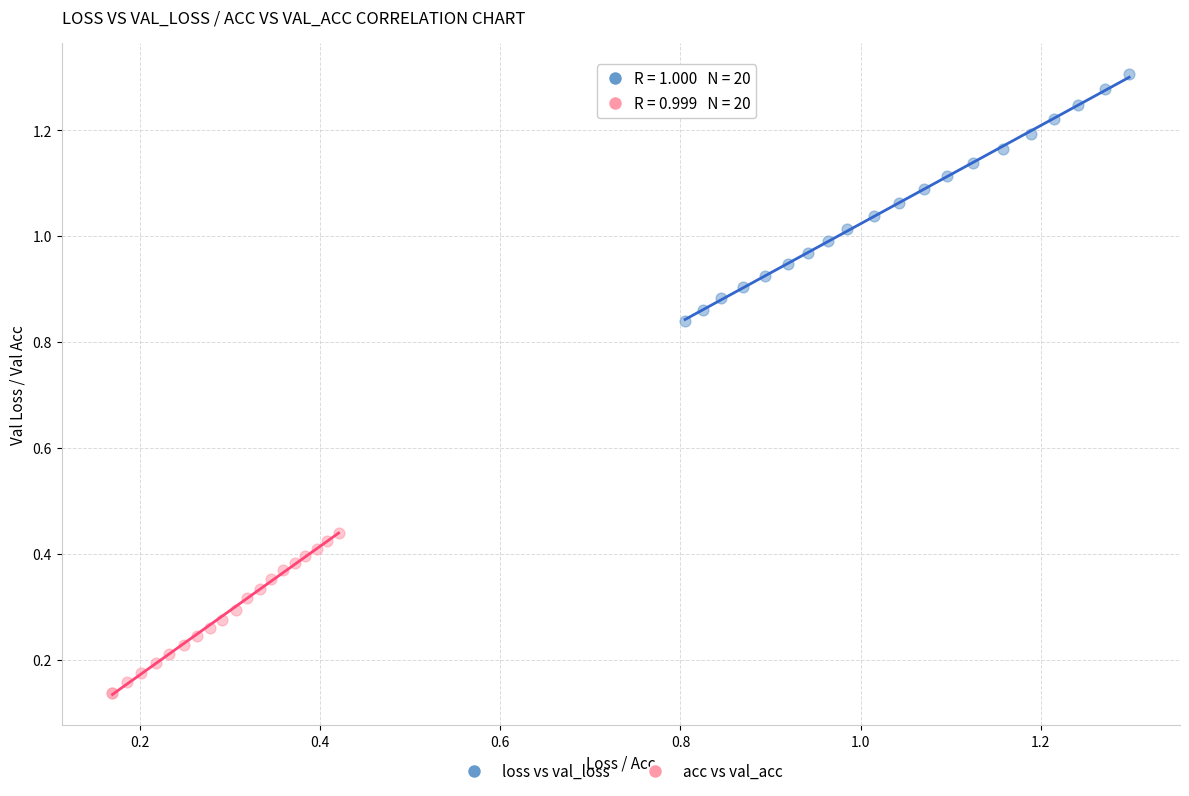

What are all the series names shown in the legend?

loss vs val_loss, acc vs val_acc